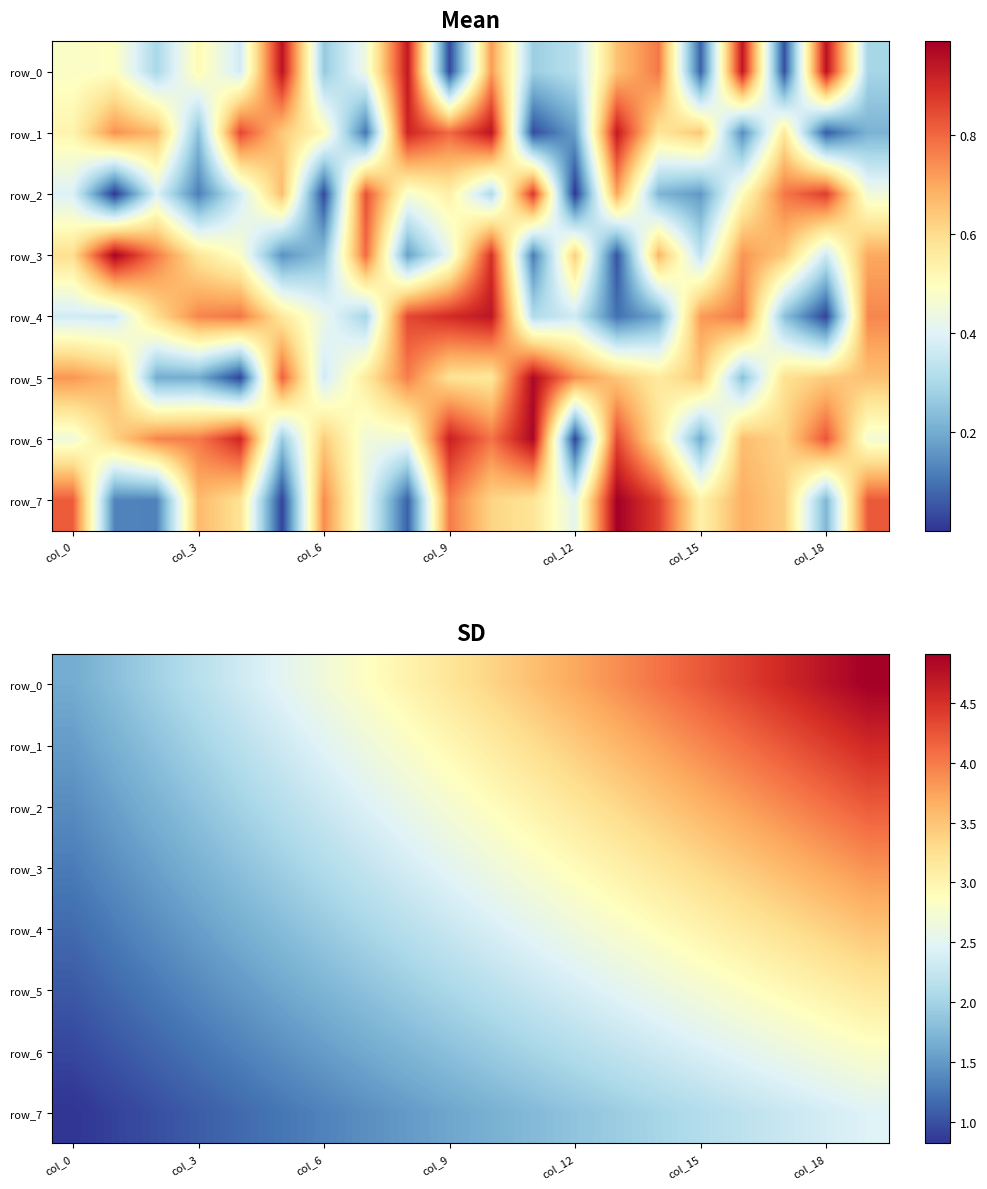

At which category is the sum across all series the highest?

19